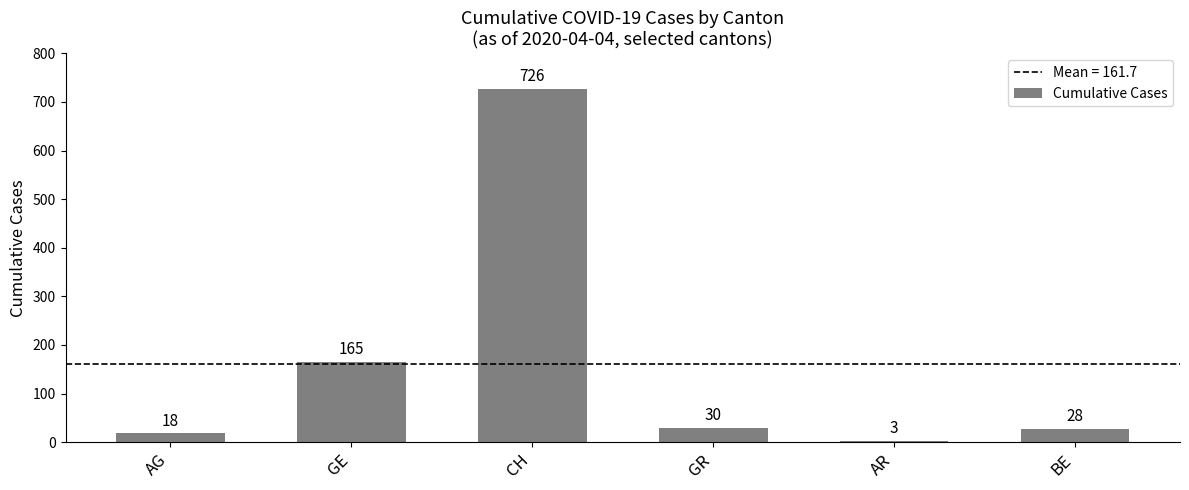

Which label corresponds to the largest value in the chart?

CH